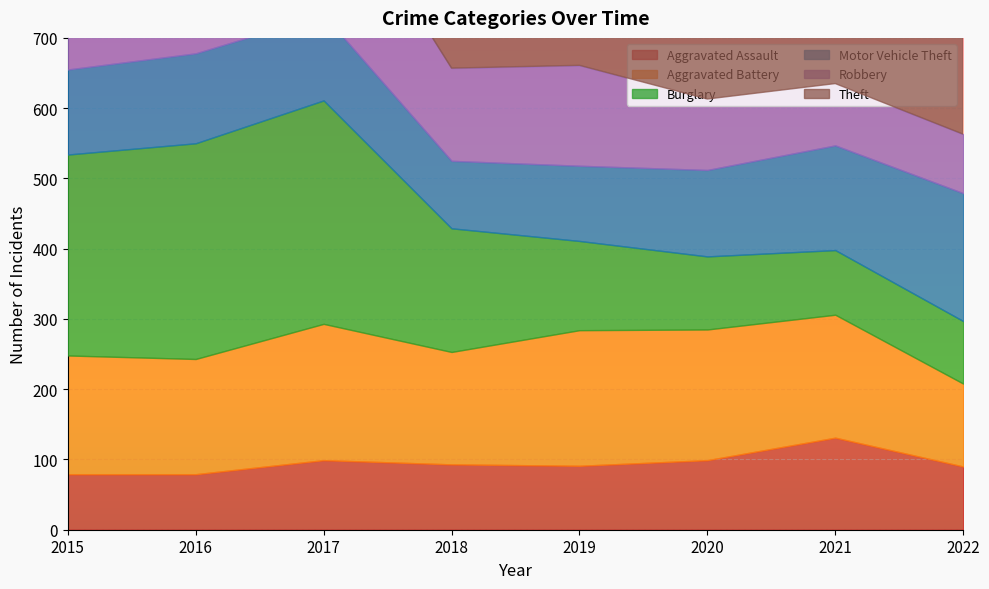

Between 2015 and 2018, which series saw the biggest shift?

Burglary